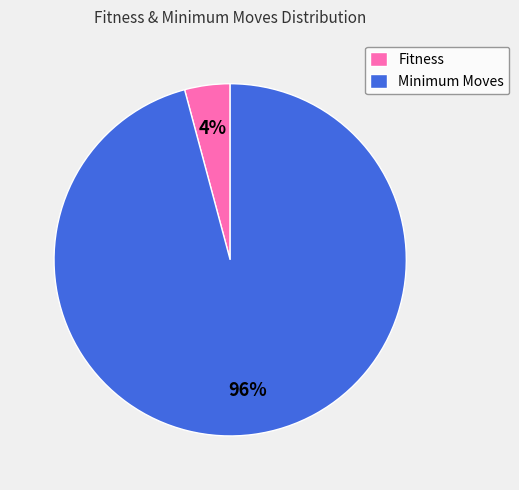

Rank the categories by value from lowest to highest.

Fitness, Minimum Moves